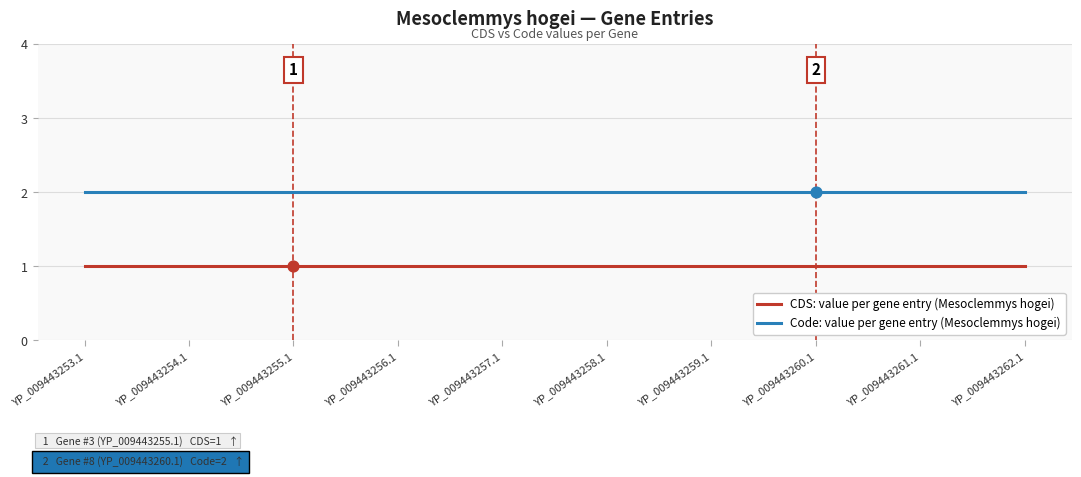

What is the total value across all series at YP_009443258.1?

3